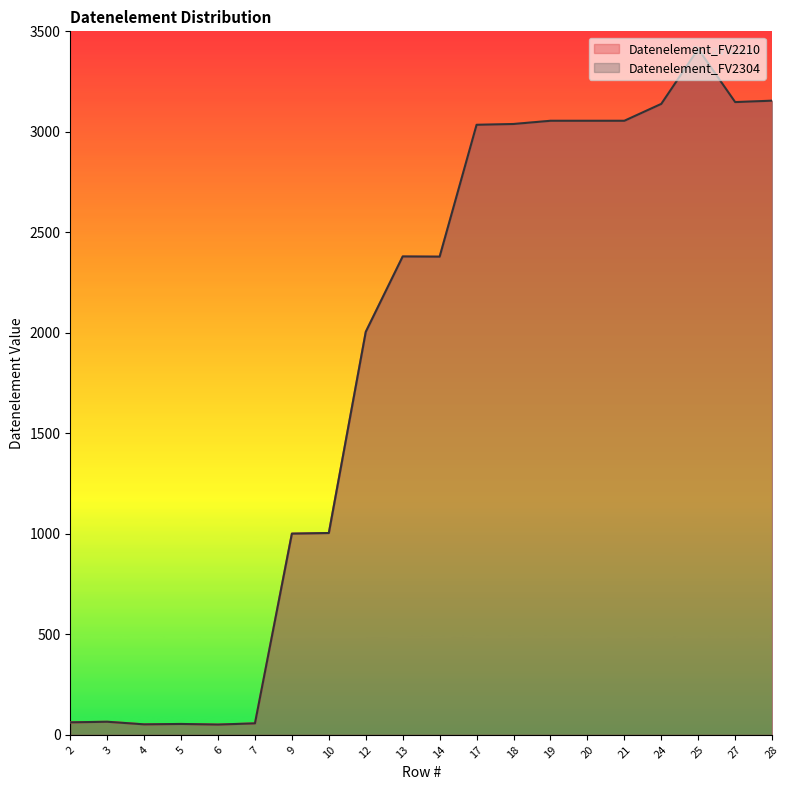

Reading left to right, extract all data points from this chart.

Datenelement_FV2210: 2=62	3=65	4=52	5=54	6=51	7=57	9=1001	10=1004	12=2005	13=2380	14=2379	17=3035	18=3039	19=3055	20=3055	21=3055	24=3139	25=3412	27=3148	28=3155
Datenelement_FV2304: 2=62	3=65	4=52	5=54	6=51	7=57	9=1001	10=1004	12=2005	13=2380	14=2379	17=3035	18=3039	19=3055	20=3055	21=3055	24=3139	25=3412	27=3148	28=3155